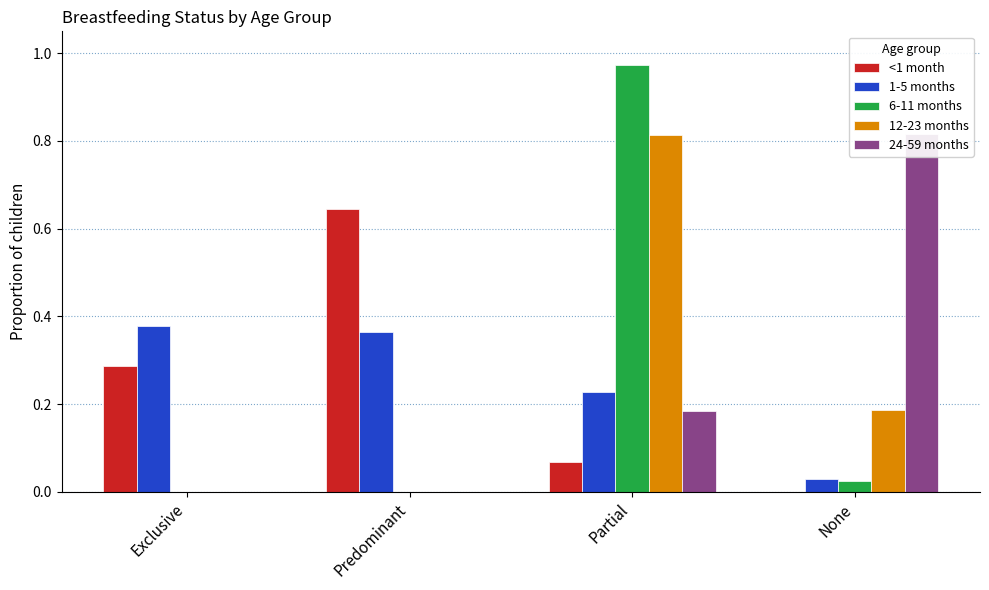

Reading left to right, transcribe all the data shown in this chart.

<1 month: 0.3	0.6	0.1	0.0
1-5 months: 0.4	0.4	0.2	0.0
6-11 months: 0.0	0.0	1.0	0.0
12-23 months: 0.0	0.0	0.8	0.2
24-59 months: 0.0	0.0	0.2	0.8